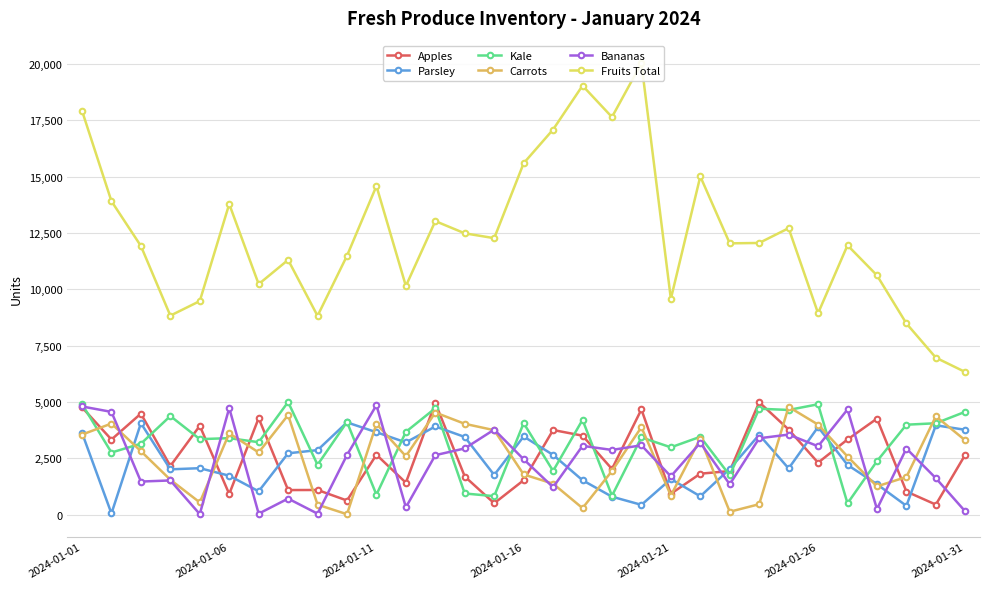

What position from the right is 9?

22